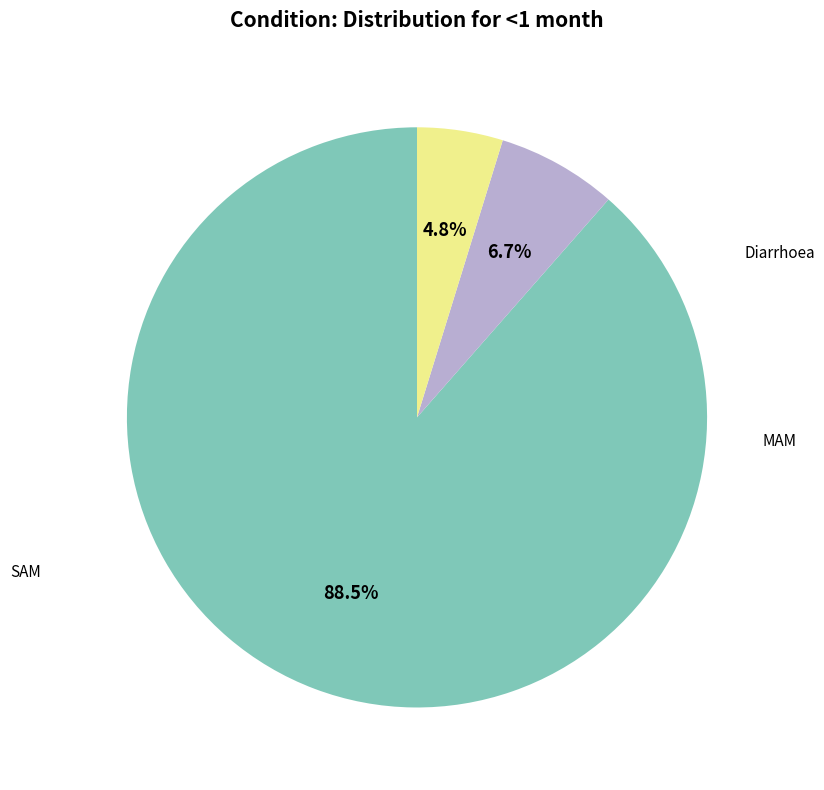

Count the number of slices in the pie.

3